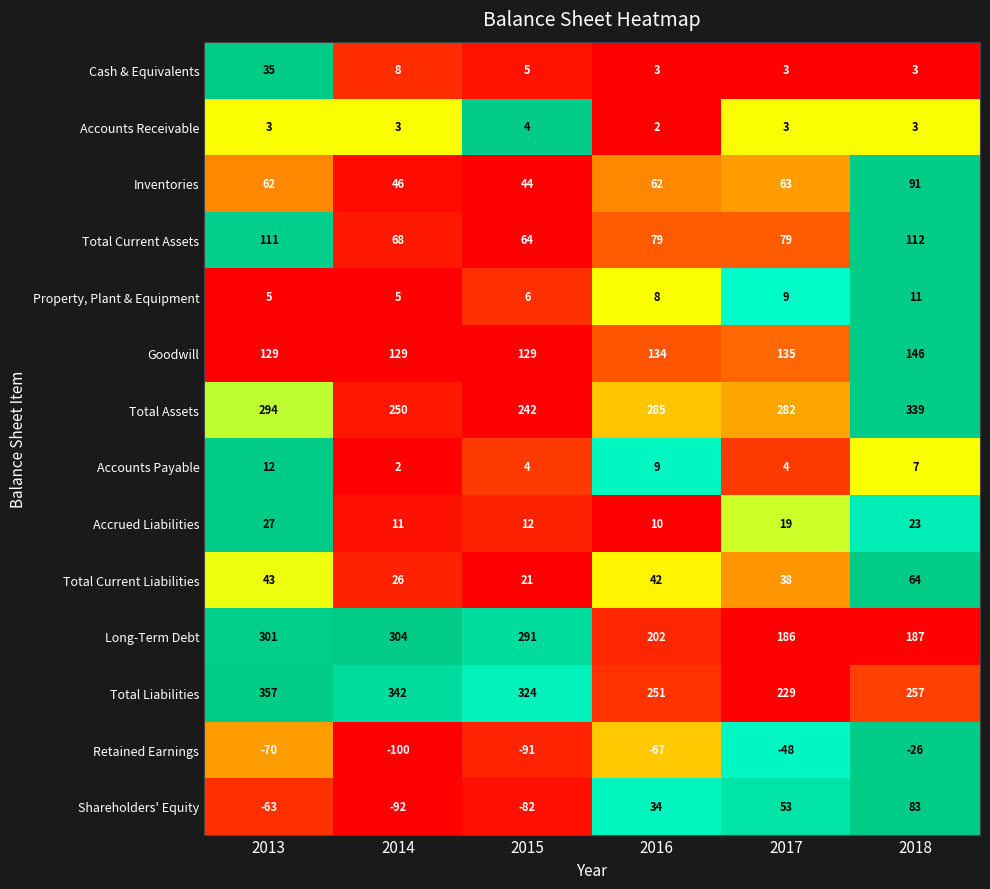

List the series in order of their peak value, highest first.

Total Liabilities, Total Assets, Long-Term Debt, Goodwill, Total Current Assets, Inventories, Shareholders' Equity, Total Current Liabilities, Cash & Equivalents, Accrued Liabilities, Accounts Payable, Property, Plant & Equipment, Accounts Receivable, Retained Earnings